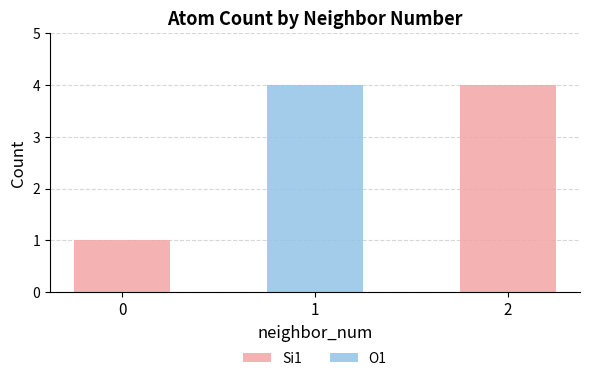

The Si1 series shows 1 at 0. True or false?

True